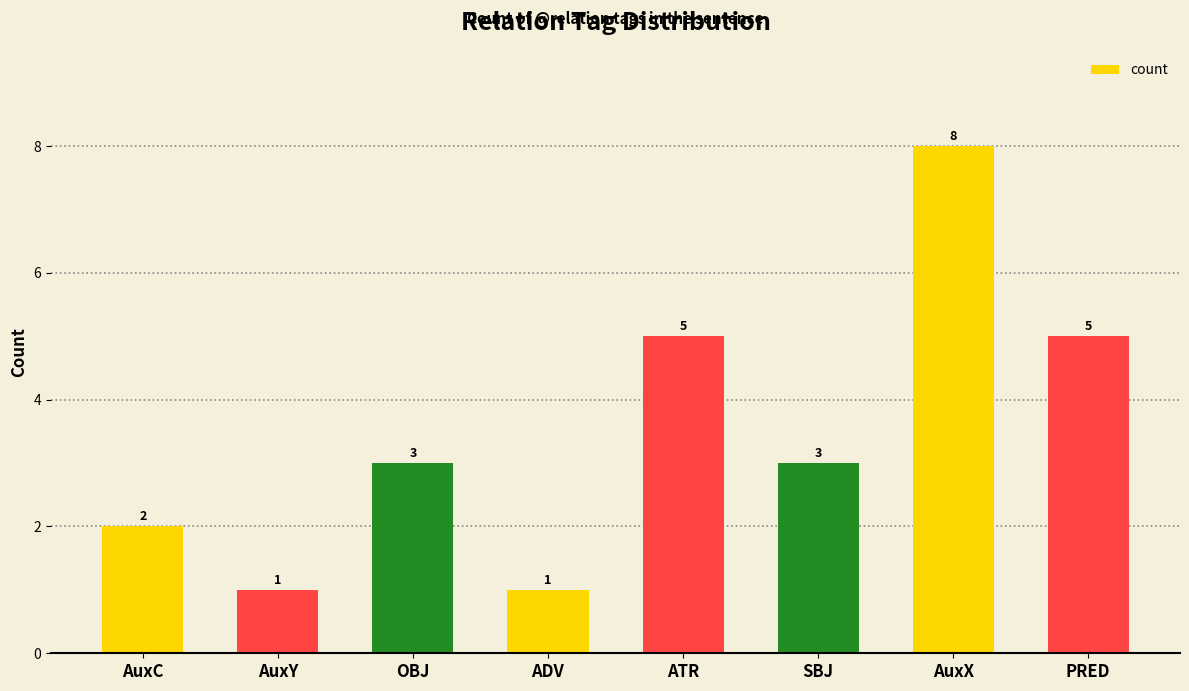

What is the difference between the maximum and minimum values?

7